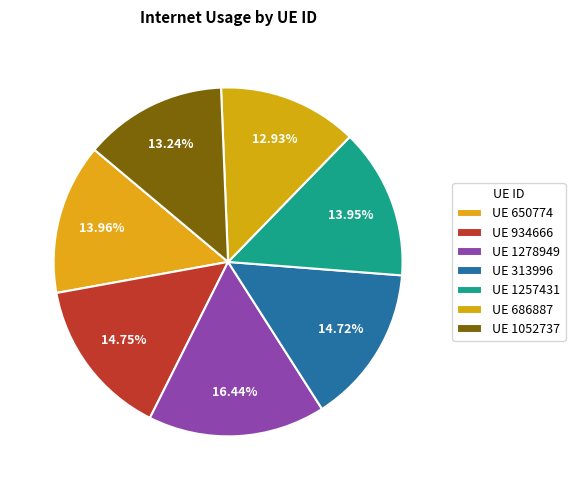

How many segments does this pie chart have?

7